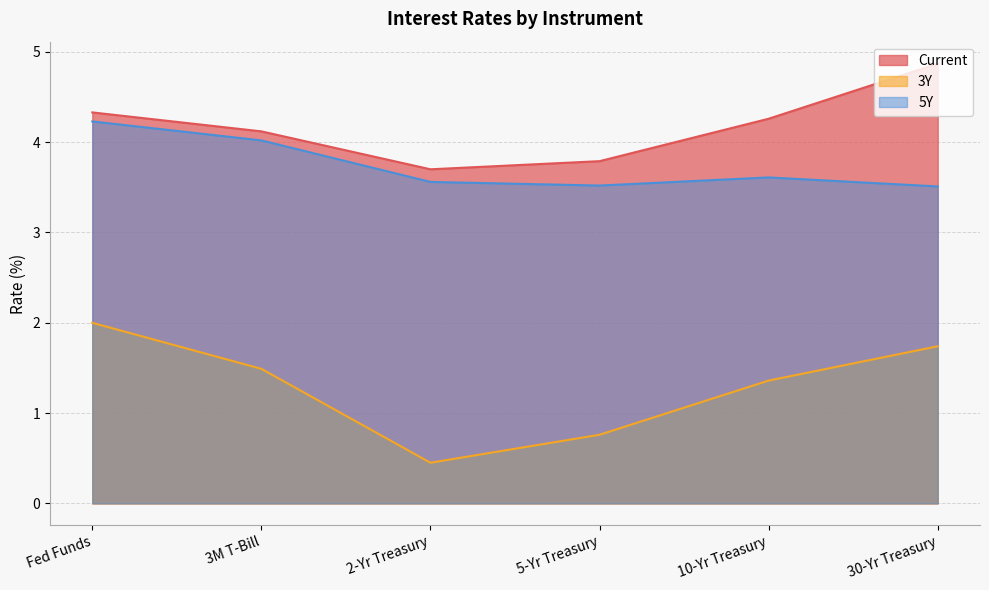

Is it true that 3Y equals 0.8 at 10-Yr Treasury?

False